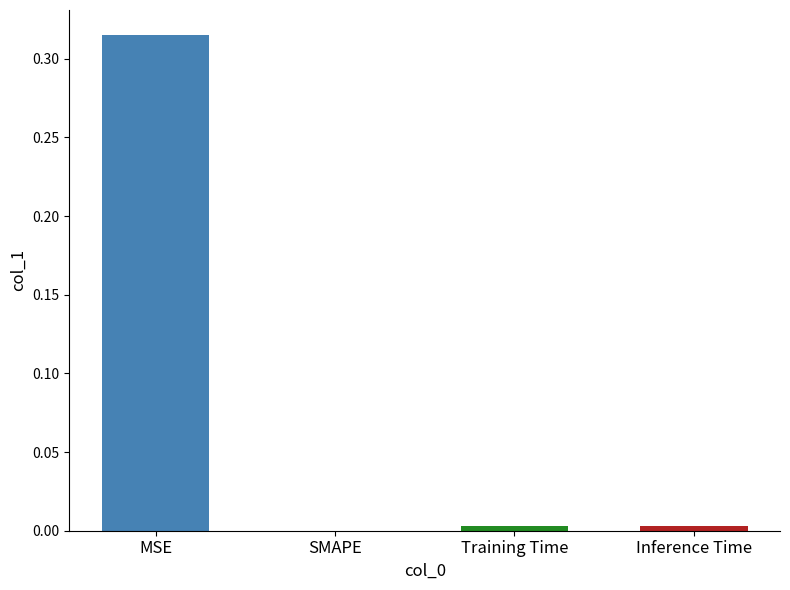

Which label corresponds to the largest value in the chart?

MSE